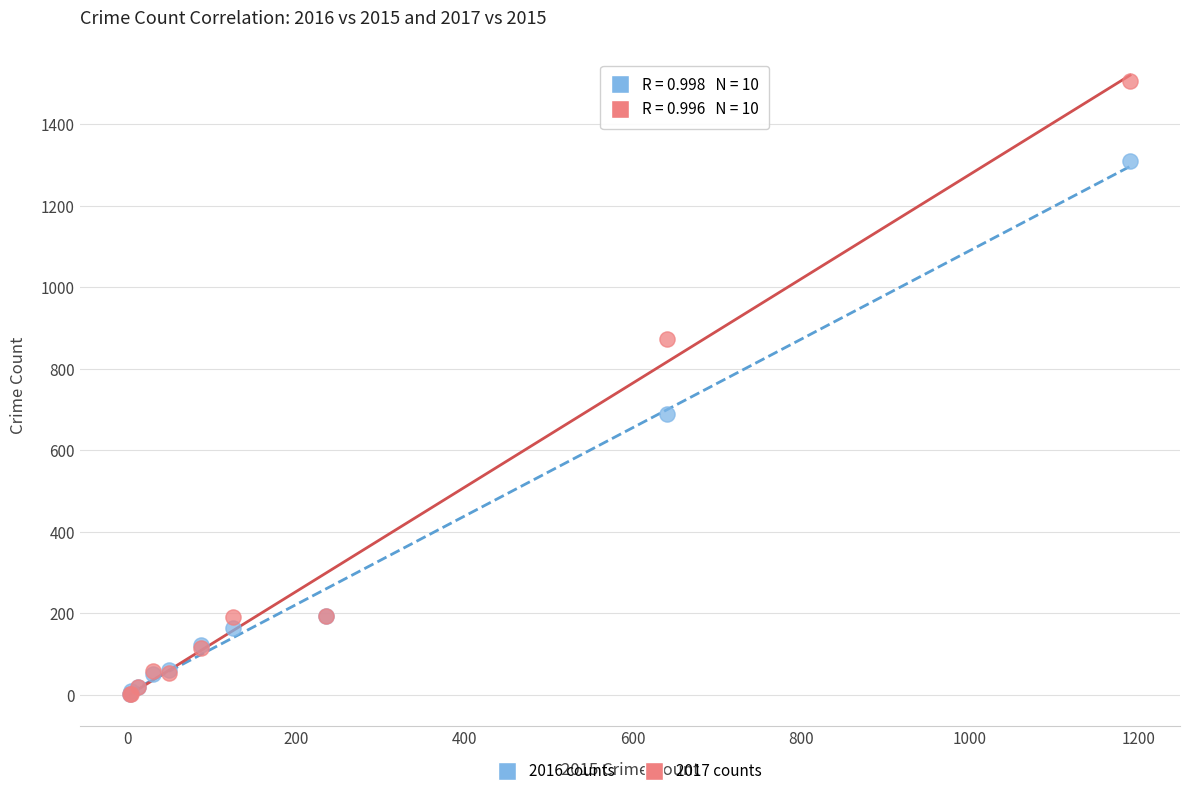

What are all the series names shown in the legend?

2016 counts, 2017 counts